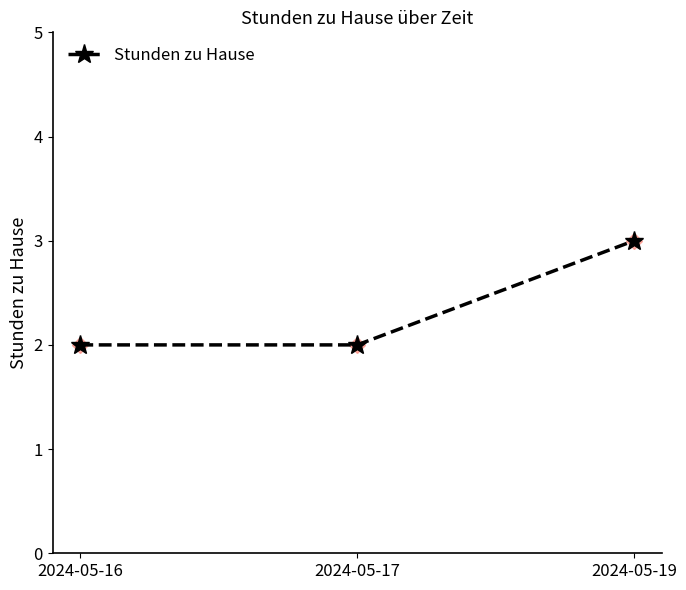

Which has a higher value, 2024-05-16 or 2024-05-19?

2024-05-19